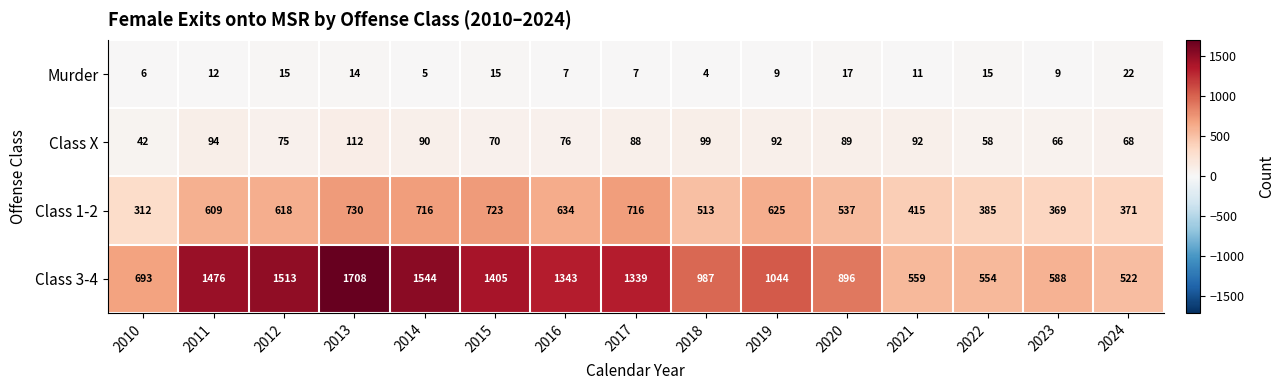

How many distinct data groups are displayed?

4